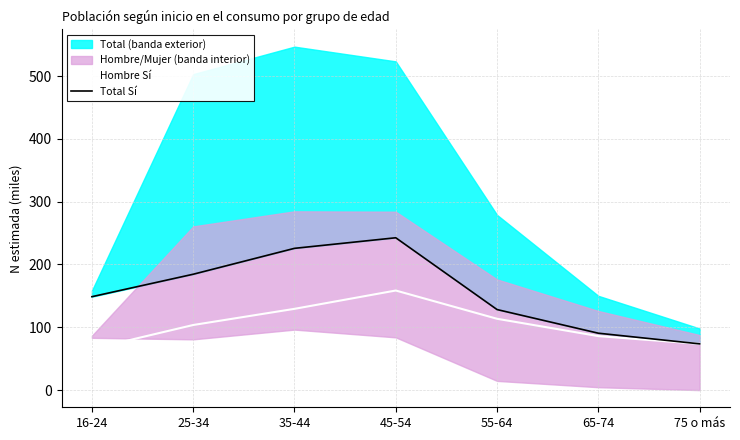

Reading left to right, list all the values displayed in this chart.

Hombre Sí: 16-24=65.5	25-34=103.6	35-44=129.4	45-54=158.5	55-64=113.5	65-74=86.0	75 o más=73.6
Total Sí: 16-24=148.7	25-34=184.5	35-44=225.7	45-54=242.5	55-64=128.2	65-74=90.6	75 o más=73.6